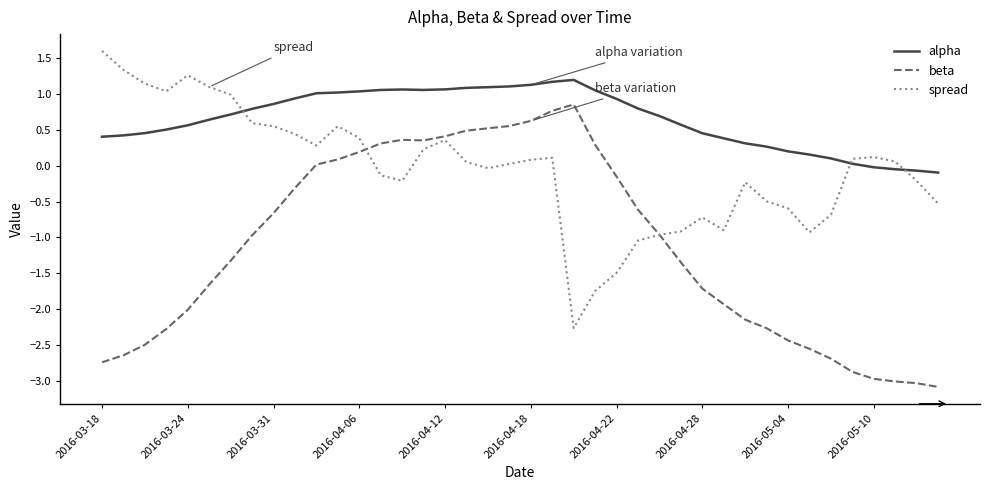

How many intersections are there between alpha and spread?

3